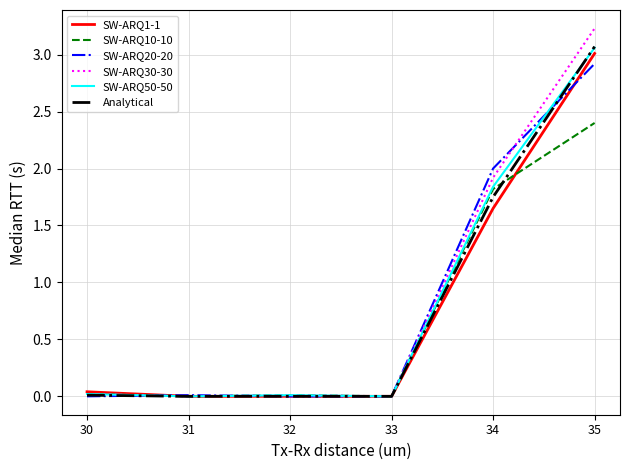

What is the spread (max minus min) of values at 35?

0.8